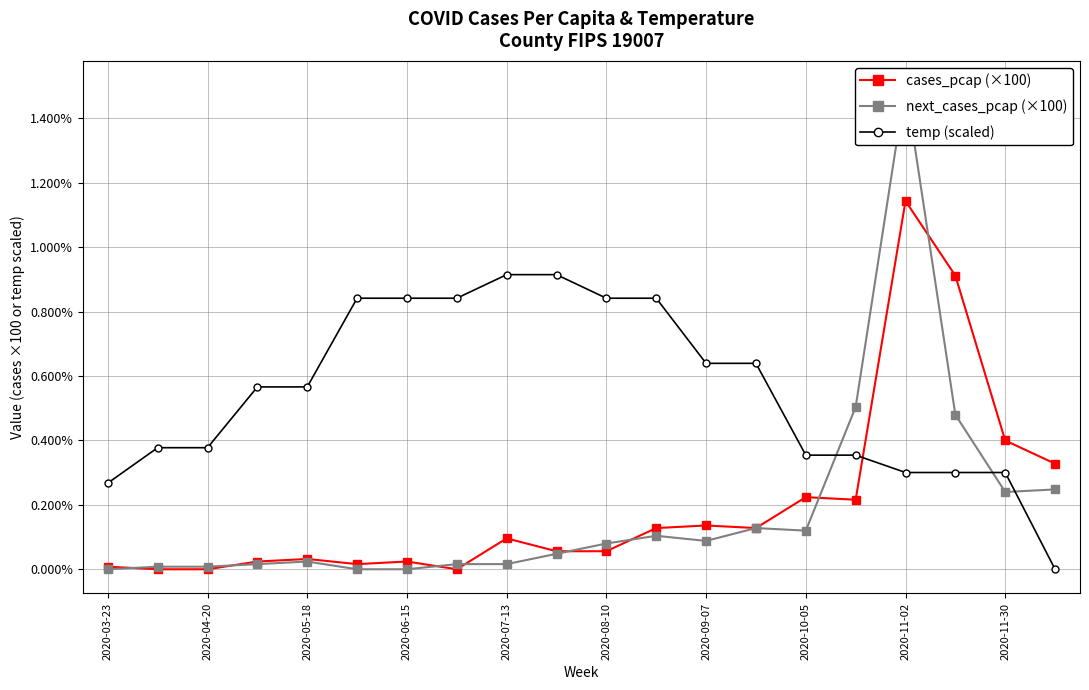

How many times do cases_pcap (×100) and temp (scaled) cross each other?

1